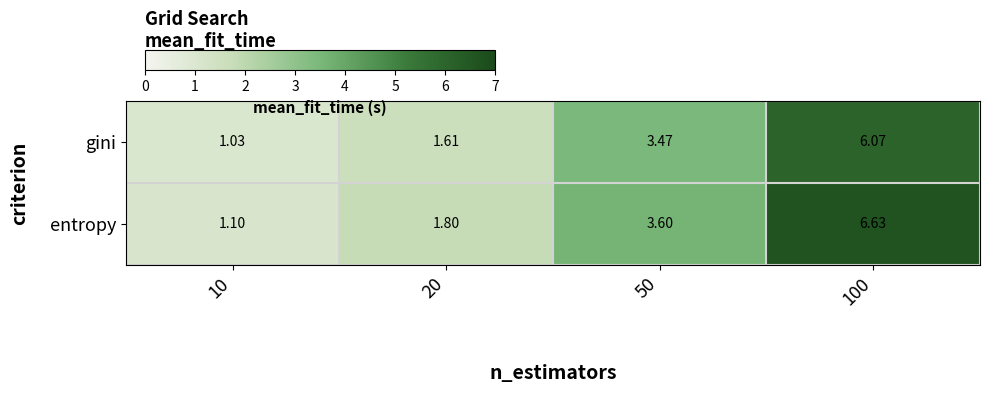

Is the value of entropy at 50 greater than the value of gini at 10?

Yes